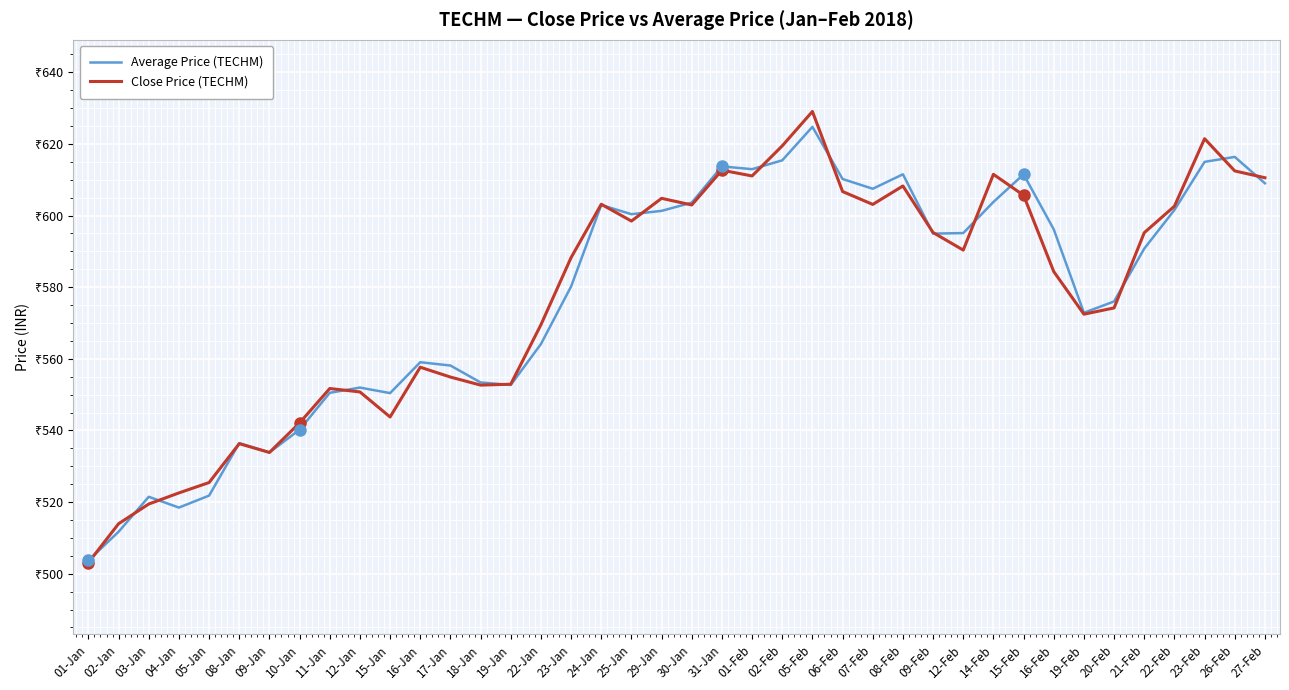

What is the approximate value of Average Price (TECHM) at 04-Jan?

518.5